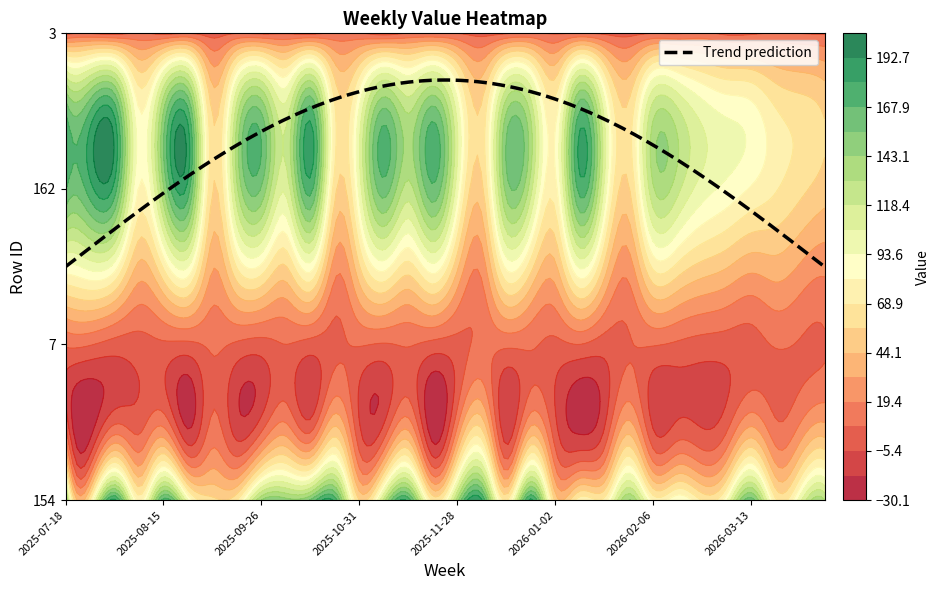

At 7, list the series in order from largest to smallest.

162, 154, 3, 7